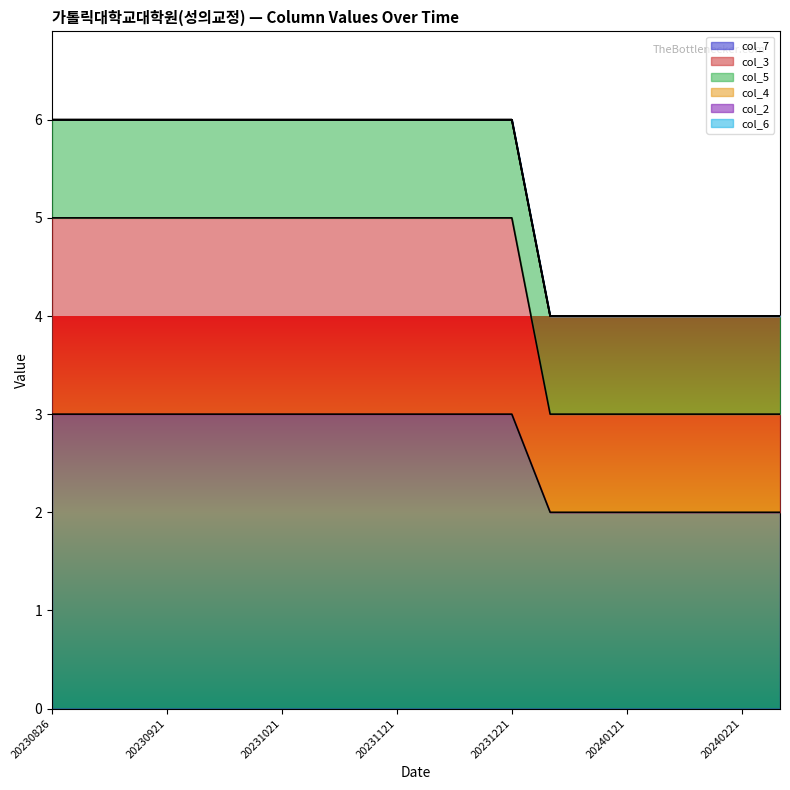

Which series has the widest spread of values?

col_3